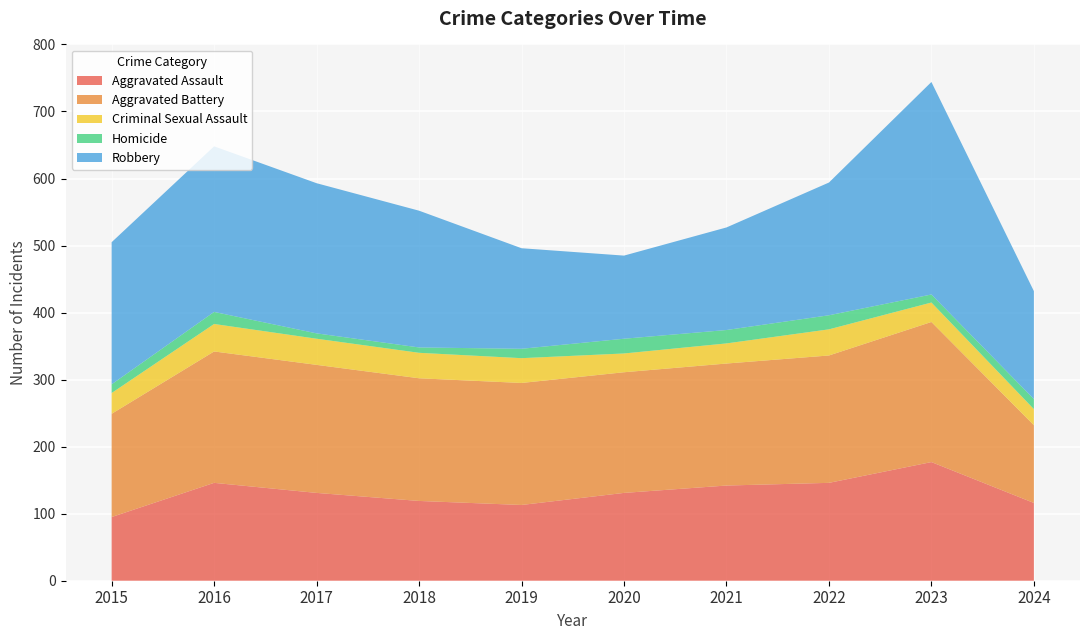

Reading right to left, transcribe all the data shown in this chart.

Aggravated Assault: 116	177	146	142	131	113	119	131	146	95
Aggravated Battery: 116	209	190	182	180	182	183	191	196	154
Criminal Sexual Assault: 24	29	39	30	28	37	38	39	41	31
Homicide: 15	12	21	20	22	14	8	8	18	13
Robbery: 161	317	198	153	124	150	204	224	247	212